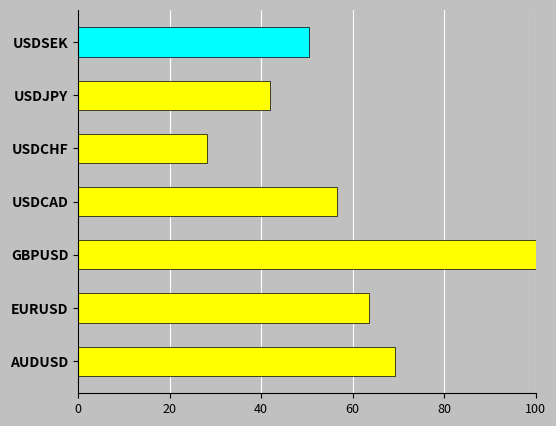

What is the difference between the maximum and minimum values?

71.9